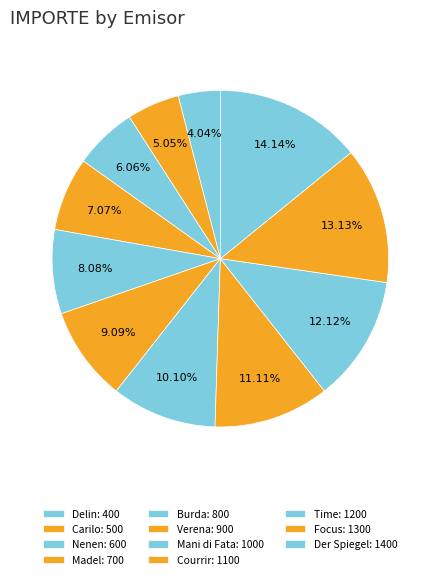

What percentage is NOT represented by Delin?

96.0%